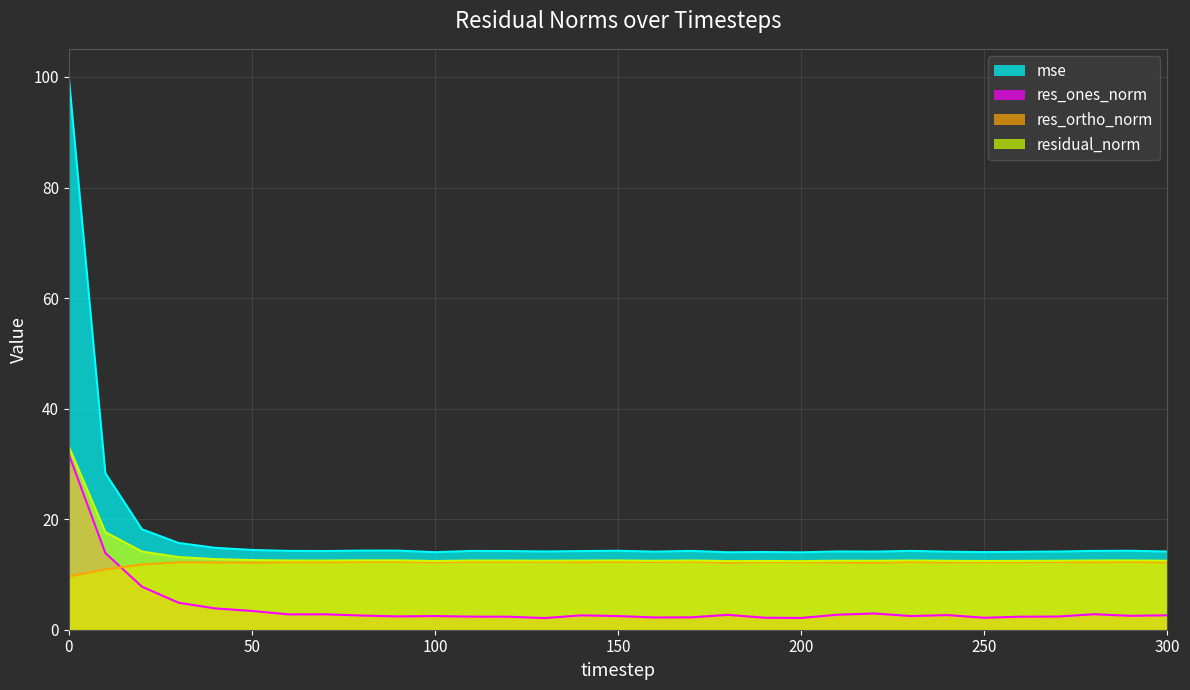

Reading left to right, extract all data points from this chart.

mse: 100.1	28.3	18.2	15.7	14.8	14.4	14.3	14.2	14.3	14.3	14.0	14.3	14.2	14.2	14.2	14.3	14.1	14.3	14.0	14.1	14.0	14.2	14.1	14.3	14.1	14.0	14.1	14.1	14.3	14.3	14.1
res_ones_norm: 31.7	13.9	7.8	4.9	3.9	3.4	2.8	2.8	2.6	2.4	2.5	2.4	2.4	2.1	2.6	2.5	2.2	2.2	2.7	2.2	2.1	2.7	2.9	2.5	2.6	2.2	2.4	2.4	2.8	2.5	2.6
res_ortho_norm: 9.6	10.9	11.8	12.2	12.2	12.1	12.2	12.2	12.3	12.3	12.2	12.3	12.3	12.3	12.2	12.3	12.3	12.3	12.1	12.2	12.2	12.2	12.1	12.3	12.2	12.2	12.2	12.2	12.2	12.3	12.2
residual_norm: 33.2	17.6	14.1	13.1	12.8	12.6	12.5	12.5	12.5	12.5	12.4	12.5	12.5	12.5	12.5	12.5	12.5	12.5	12.4	12.4	12.4	12.5	12.5	12.5	12.5	12.4	12.4	12.5	12.5	12.5	12.5